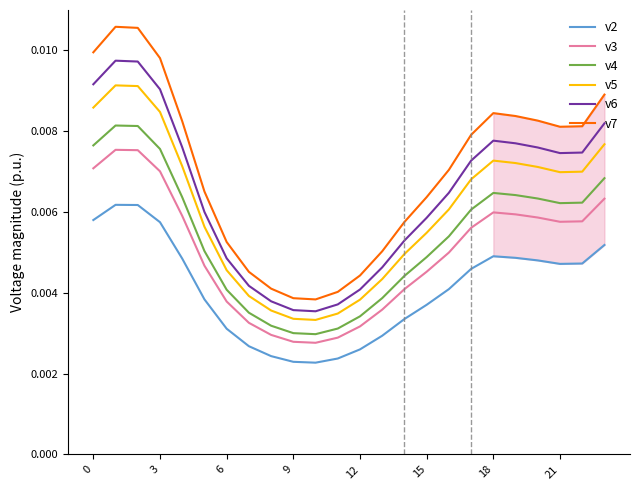

The value of v4 at 23 is 0.0. True or false?

True